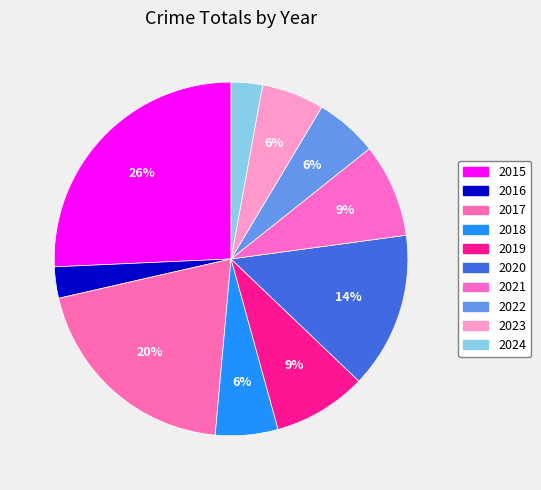

To the nearest percent, what percentage of the pie is 2024?

3%